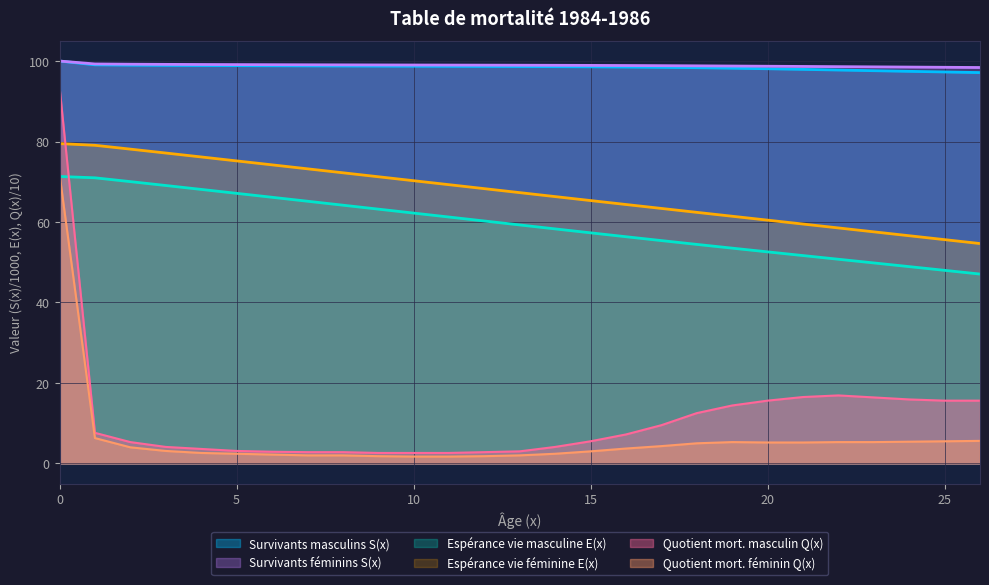

What is the difference between the second highest and minimum values in the Survivants féminins S(x) series?

0.9